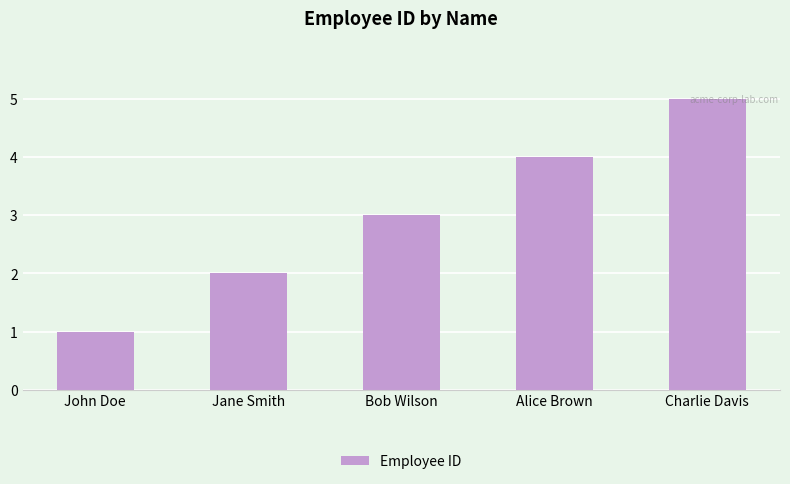

How many data points are less than 3?

2